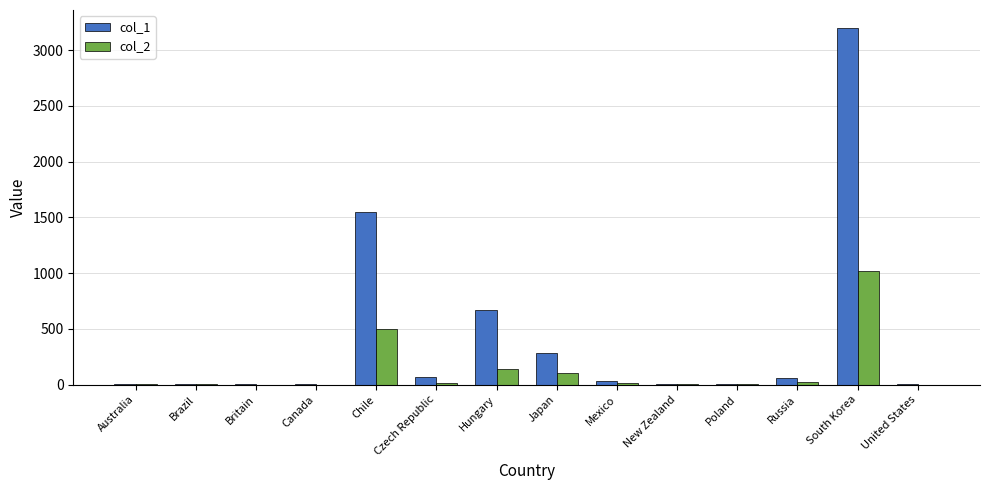

Which category has the highest value in the col_2 series?

South Korea